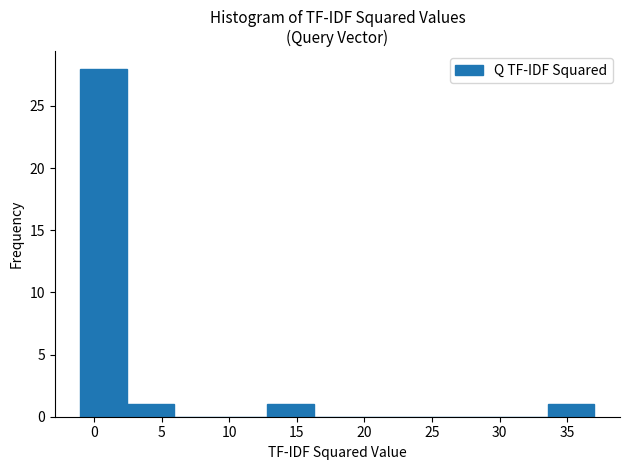

How tall is the bar that spans 33.5 to 37.0 on the x-axis? Neither the bar edges nor the heights are printed on the chart, so give them approximately, as read against the axes.

1